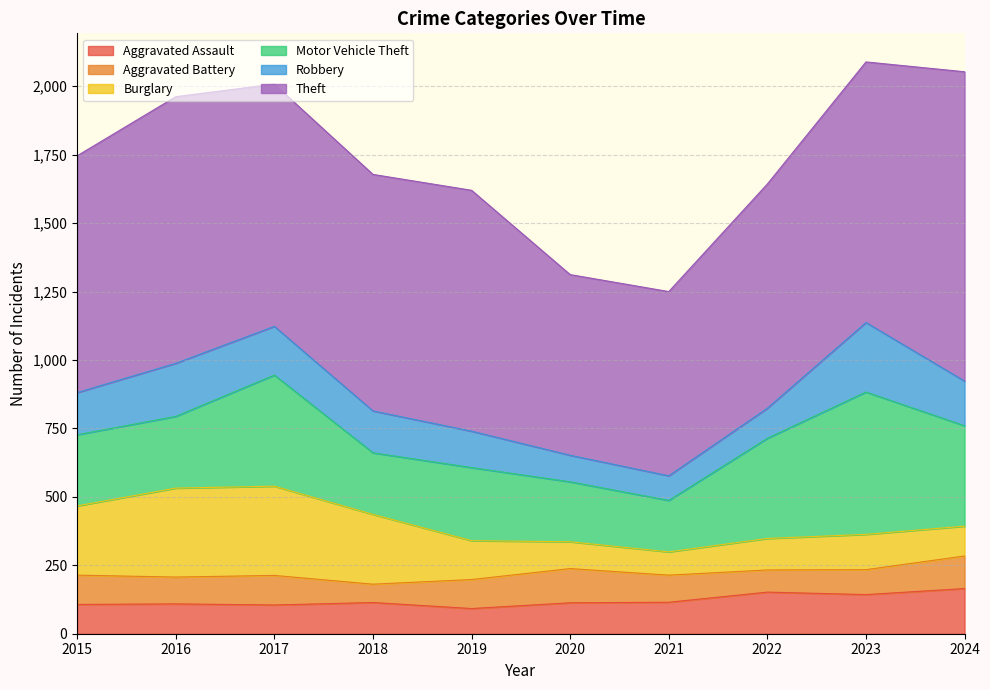

The Motor Vehicle Theft series shows 225 at 2018. True or false?

True